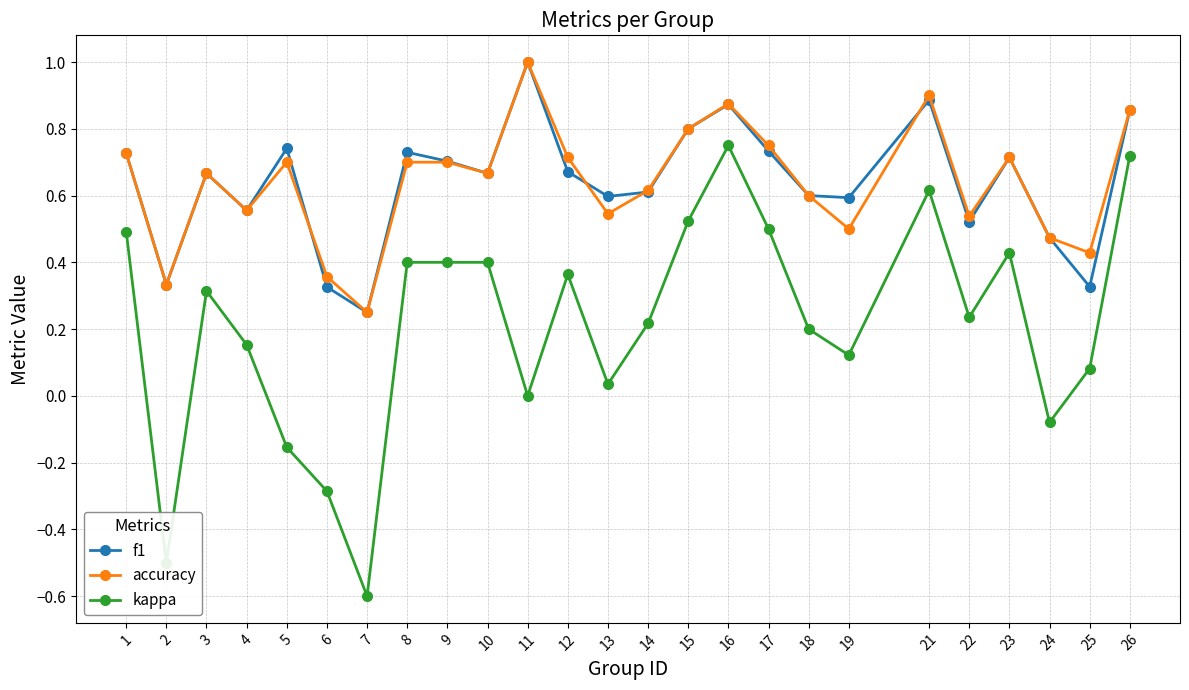

True or false: kappa and f1 cross at least once.

False